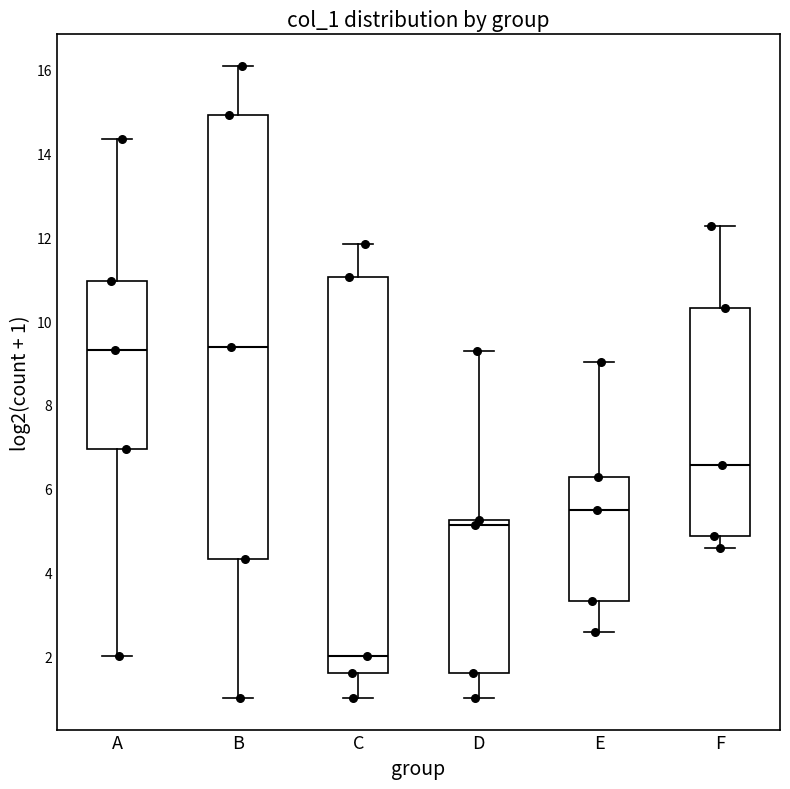

Comparing the boxes themselves (not the whiskers), which one is the tallest?

B